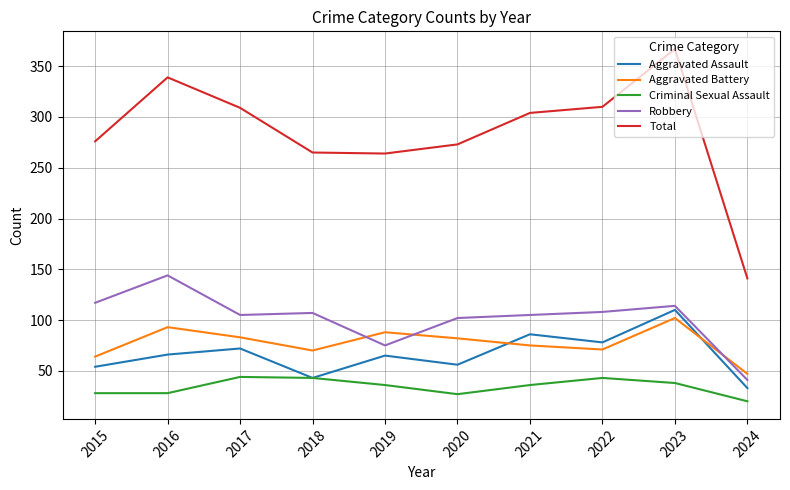

How many categories are shown in the chart?

10